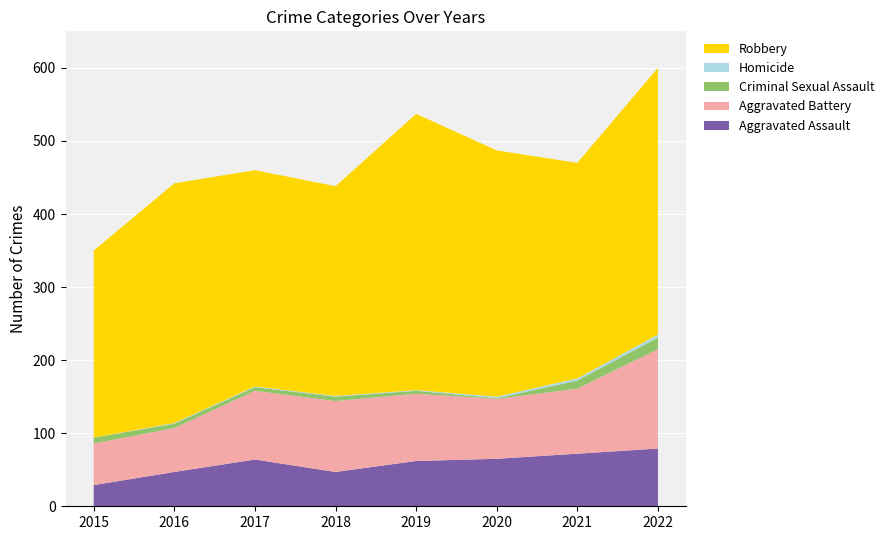

Reading left to right, transcribe all the data shown in this chart.

Aggravated Assault: 29	47	64	47	62	65	72	79
Aggravated Battery: 57	60	94	97	92	82	89	136
Criminal Sexual Assault: 8	6	5	6	4	1	11	16
Homicide: 0	1	1	1	1	2	3	4
Robbery: 256	328	296	287	378	337	295	365